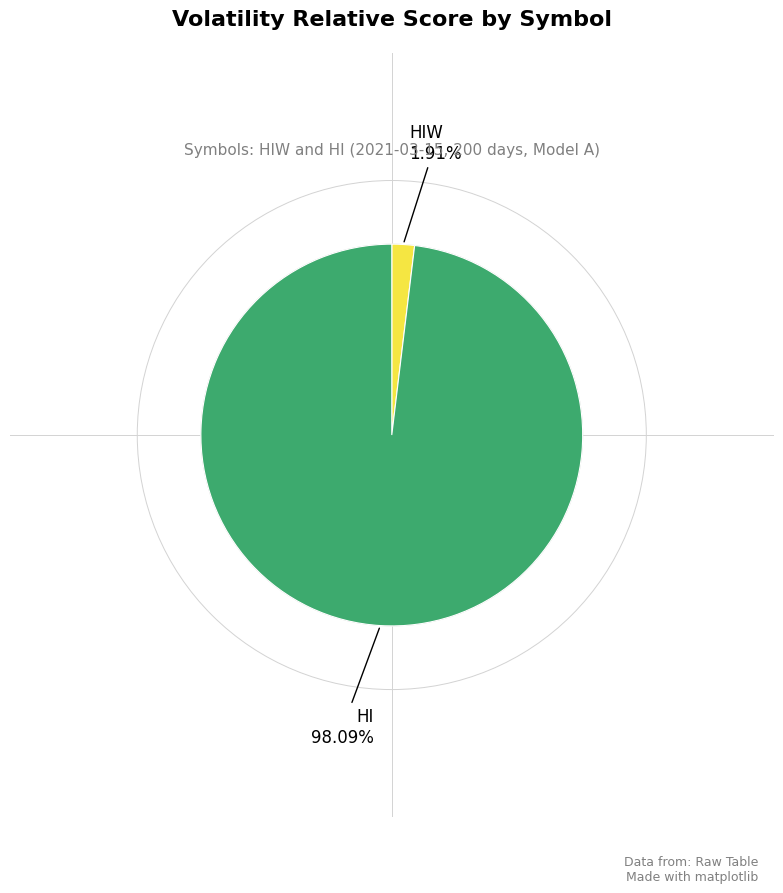

How much of the chart is everything except HIW?

98.1%